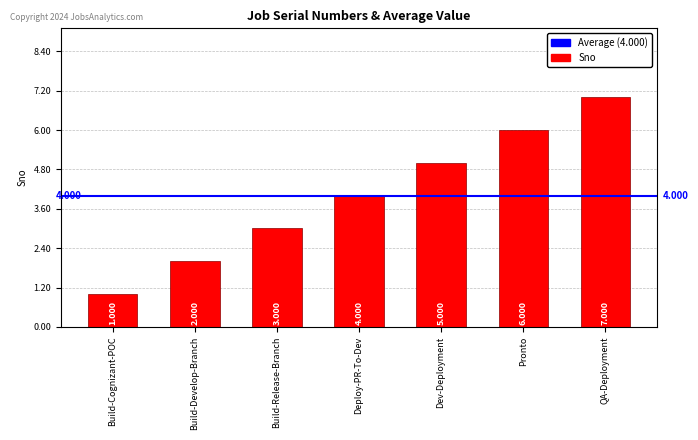

What is the greatest value displayed?

7